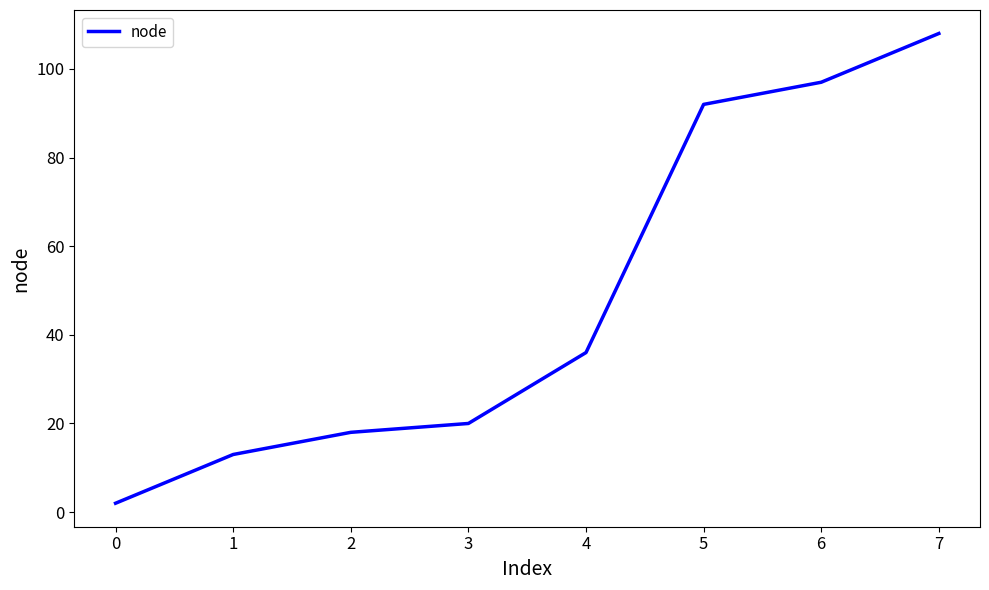

At which category does the chart reach its peak across all series?

7